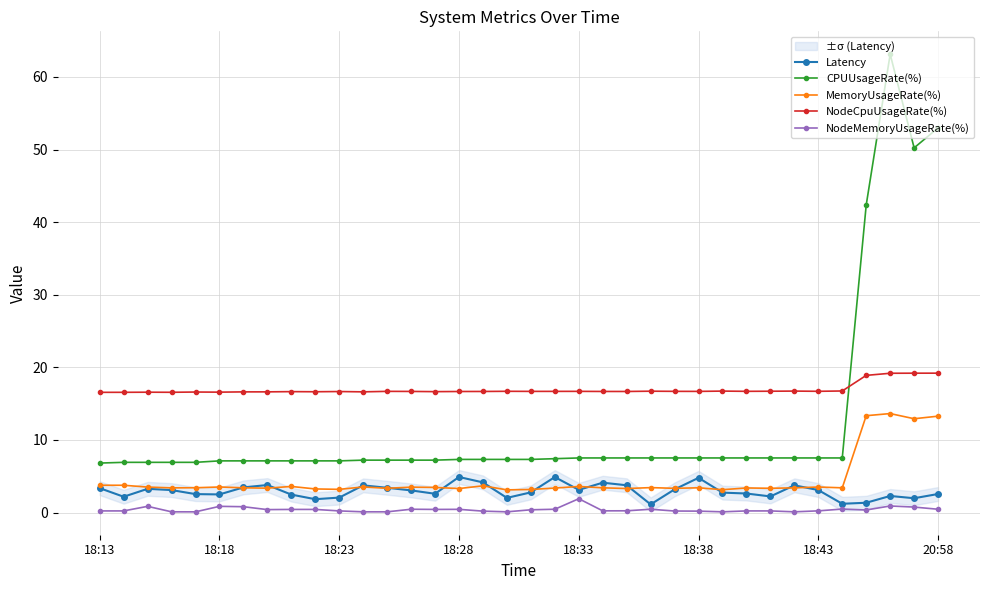

Which category has the highest value in the CPUUsageRate(%) series?

33